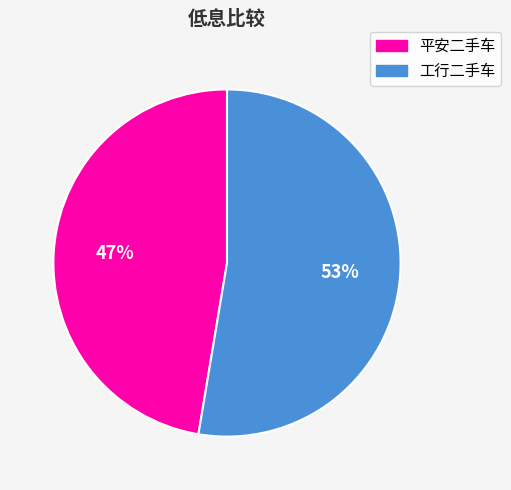

True or false: 工行二手车 accounts for 43% of the total.

False